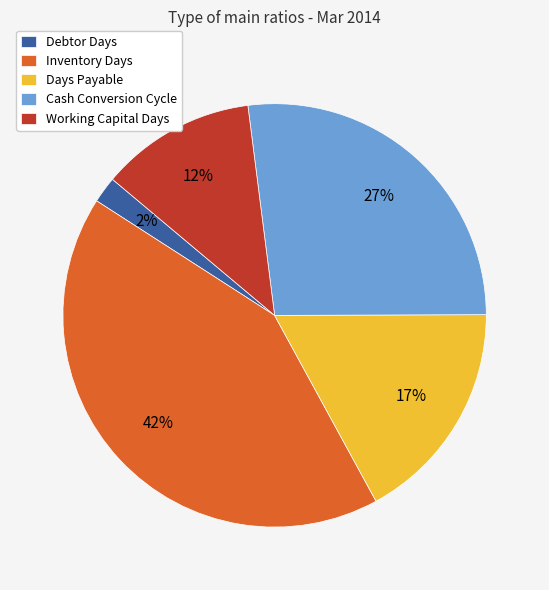

To the nearest percent, what percentage of the pie is Debtor Days?

2%